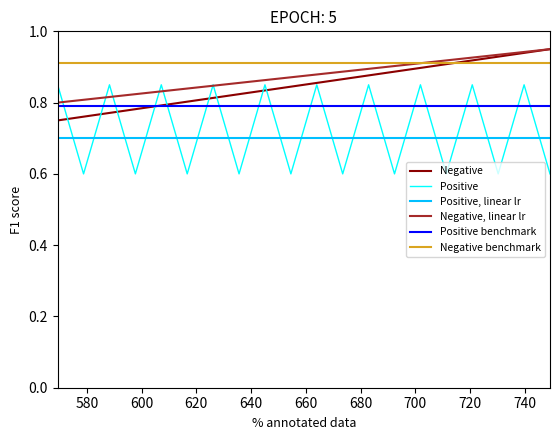

Does the chart have visible grid lines?

No